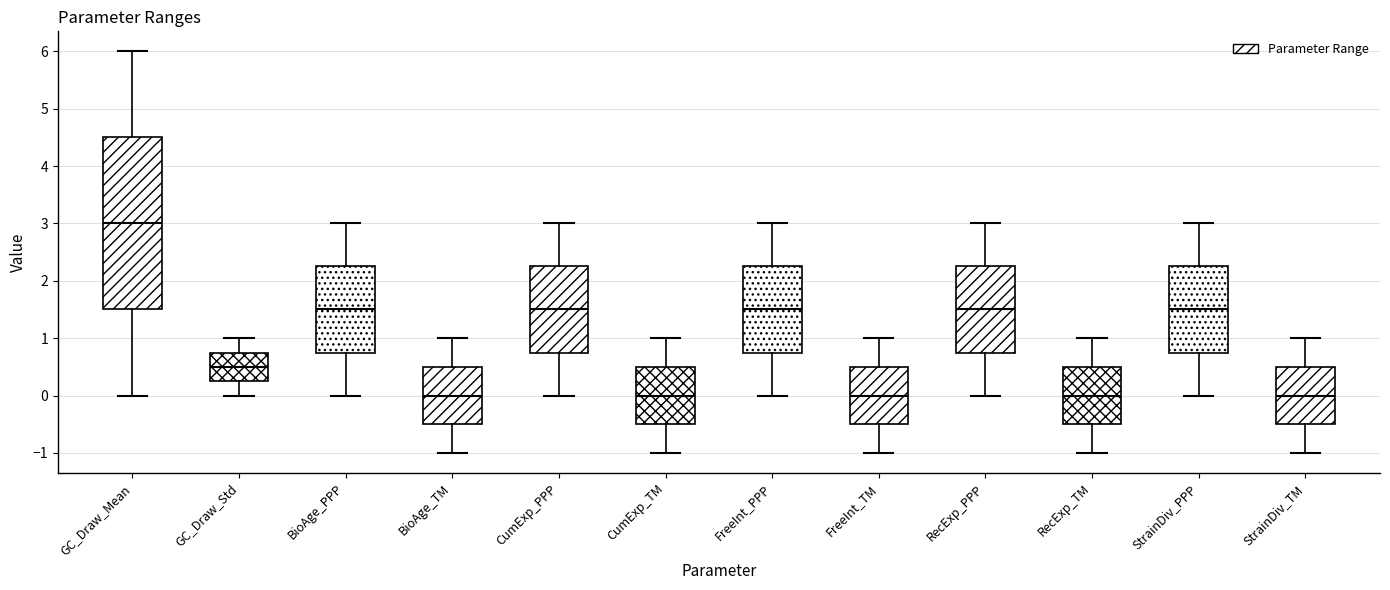

Which box has the highest median line?

GC_Draw_Mean